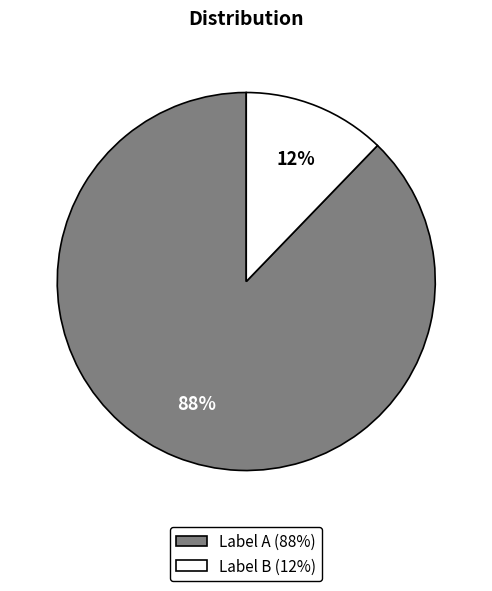

Is there a majority slice in this chart?

Yes